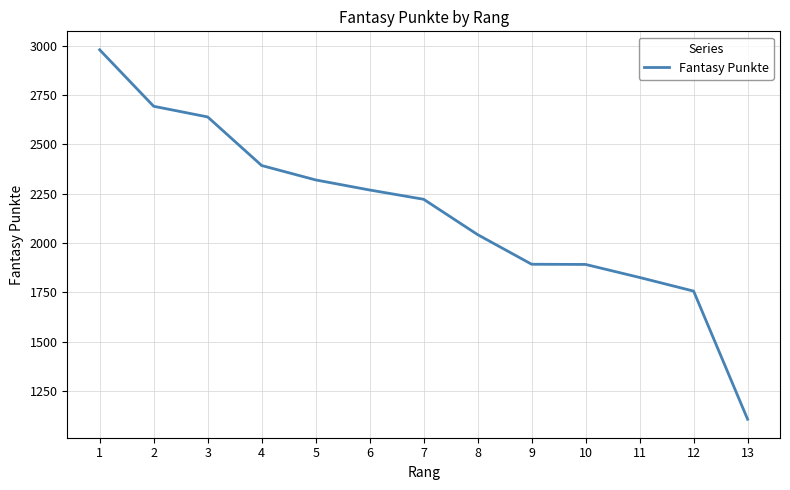

What is the maximum value shown in the chart?

2979